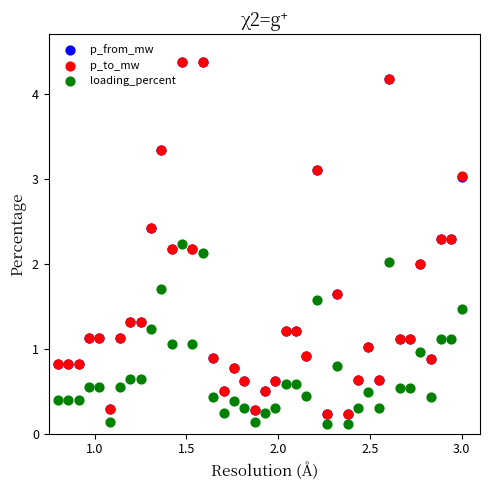

Which series has the widest spread of Y values?

p_to_mw